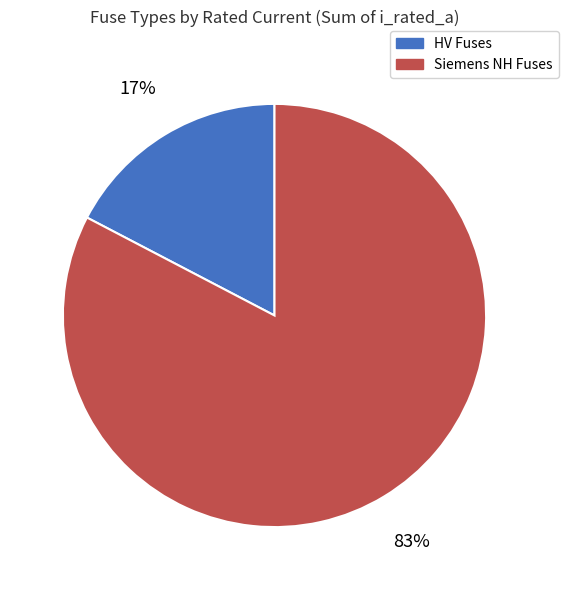

To the nearest percent, what percentage of the pie is HV Fuses?

17%